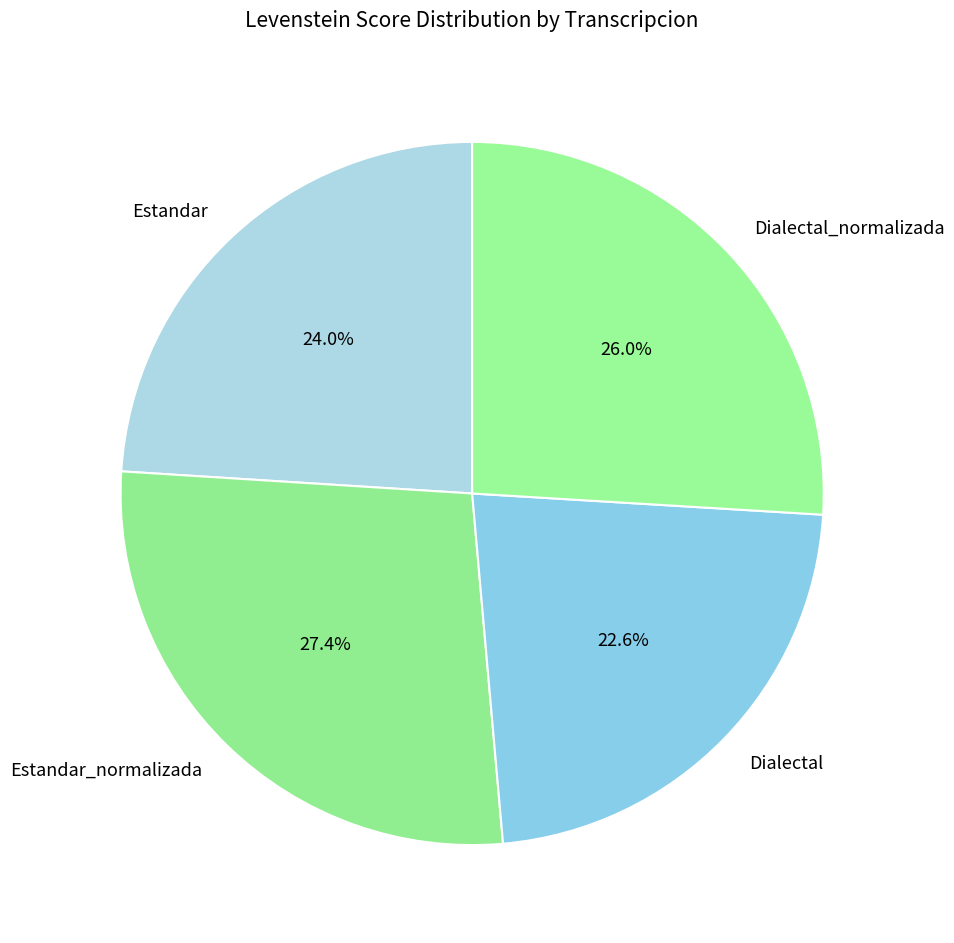

Count the number of slices in the pie.

4